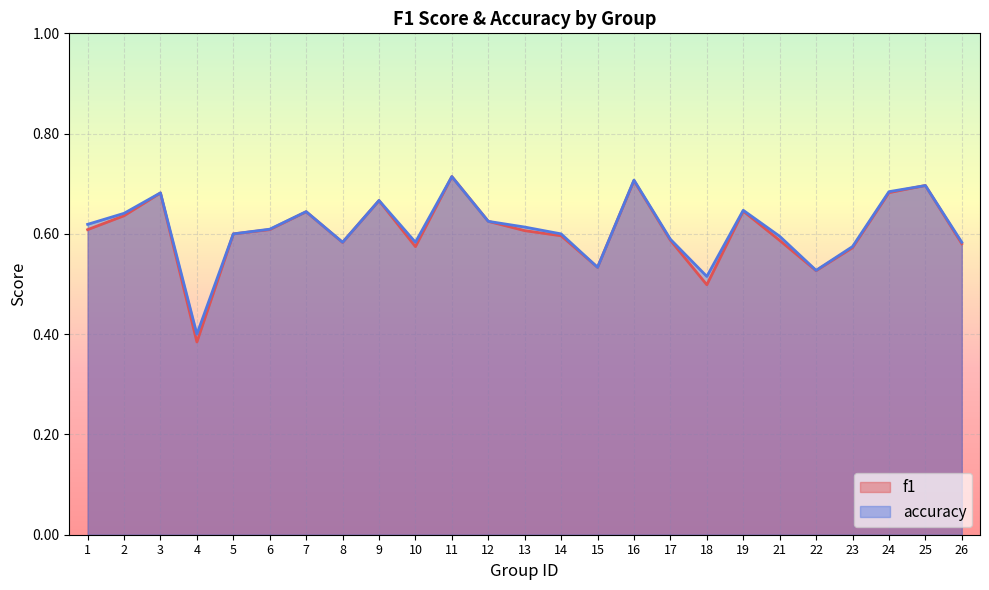

Reading left to right, transcribe all the data shown in this chart.

f1: 0.6	0.6	0.7	0.4	0.6	0.6	0.6	0.6	0.7	0.6	0.7	0.6	0.6	0.6	0.5	0.7	0.6	0.5	0.6	0.6	0.5	0.6	0.7	0.7	0.6
accuracy: 0.6	0.6	0.7	0.4	0.6	0.6	0.6	0.6	0.7	0.6	0.7	0.6	0.6	0.6	0.5	0.7	0.6	0.5	0.6	0.6	0.5	0.6	0.7	0.7	0.6